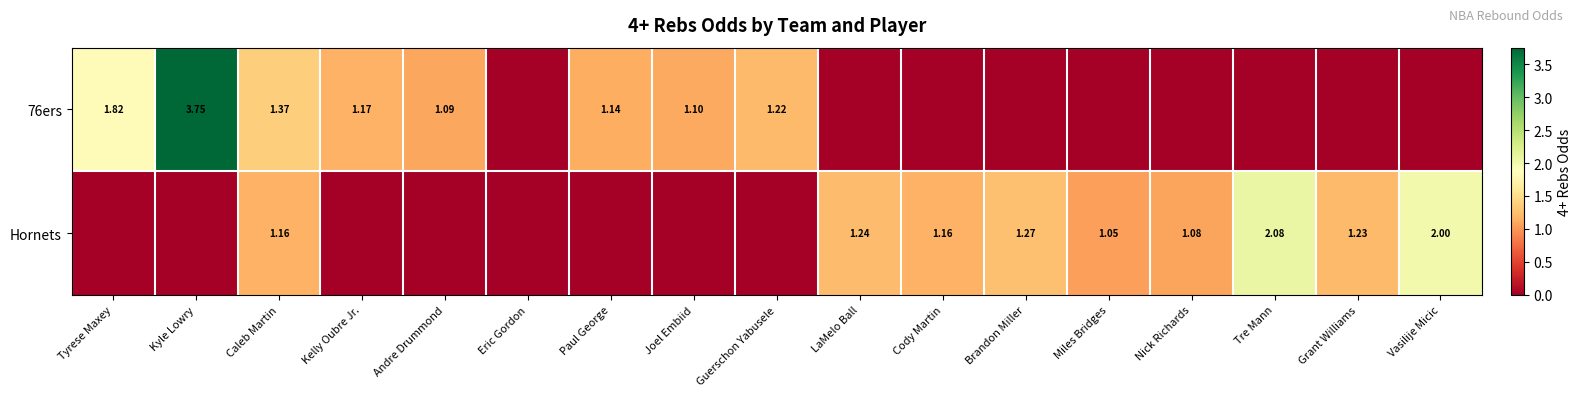

How many positive values does the 76ers series have?

8